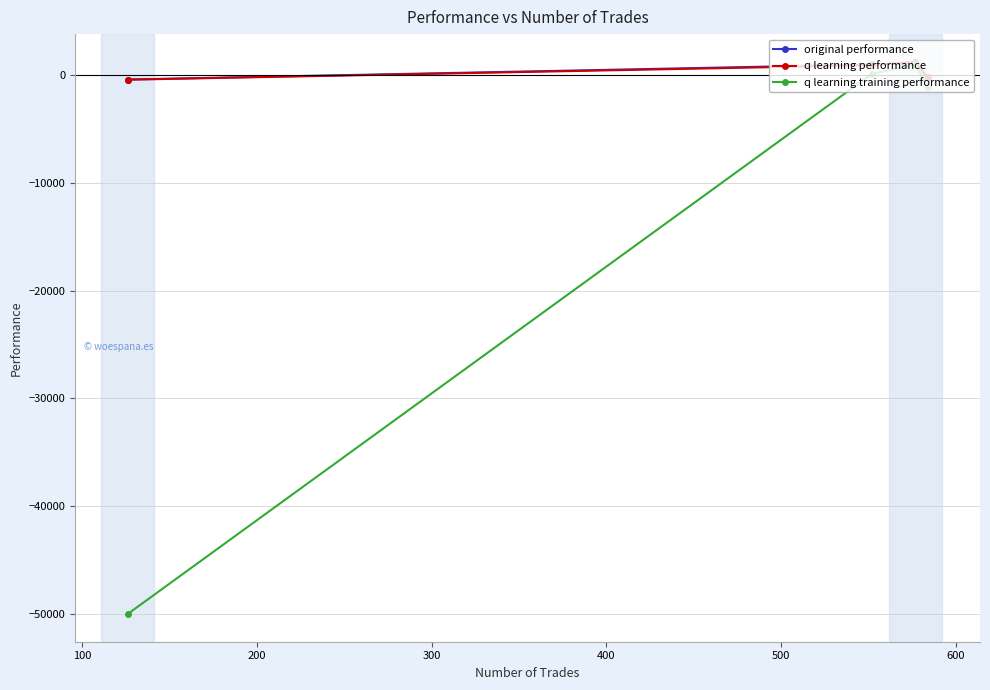

Which series has the largest range (max minus min)?

q learning training performance